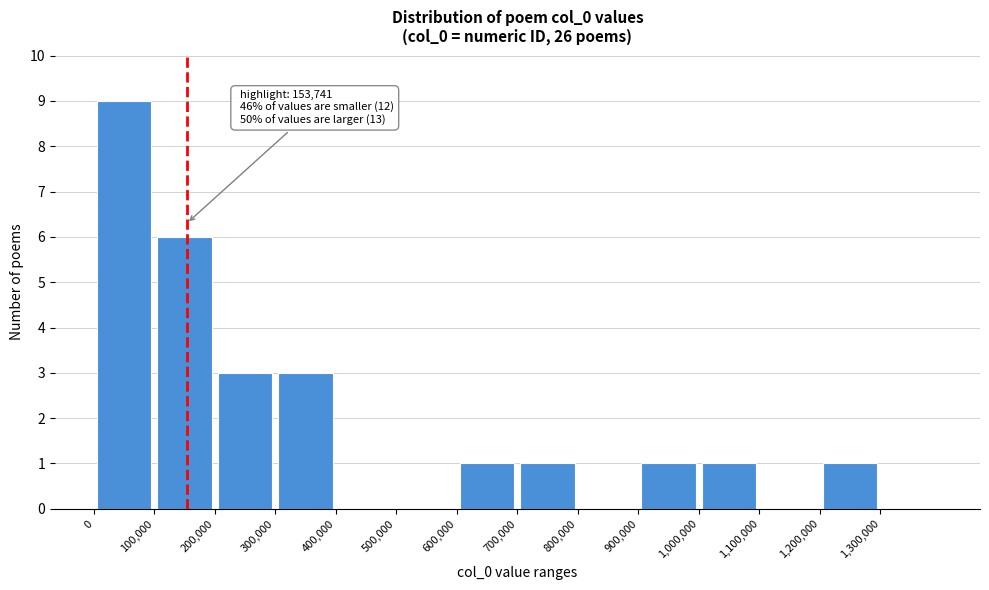

Over which range of the x-axis is the bar tallest?

0 to 100000